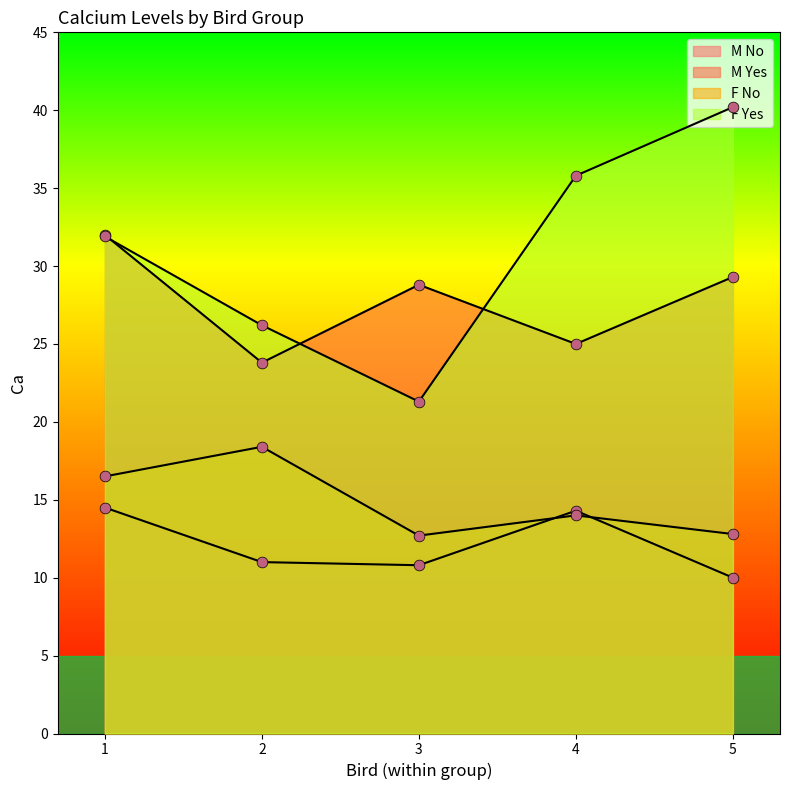

What is the total value across all series at 2?

79.4